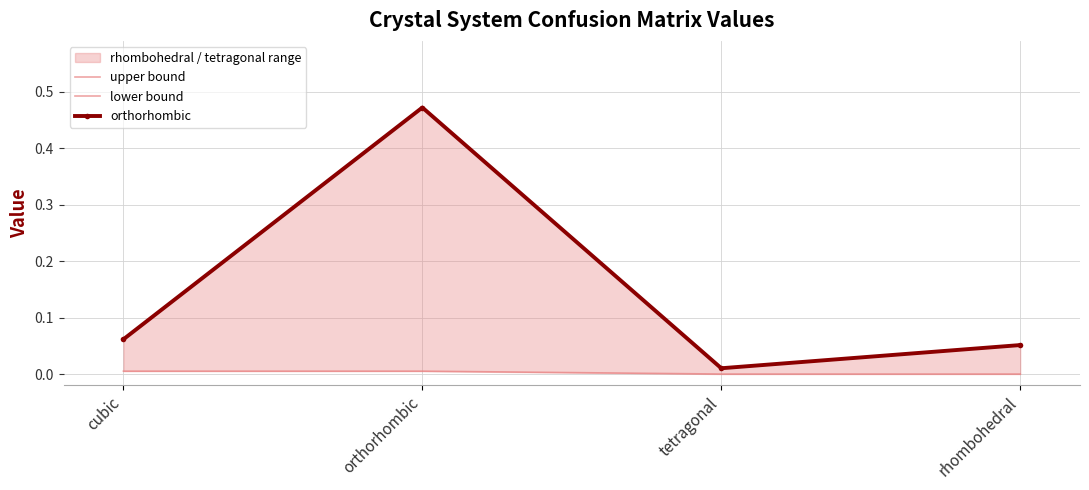

True or false: orthorhombic has more than 0 points higher than both neighbors.

True